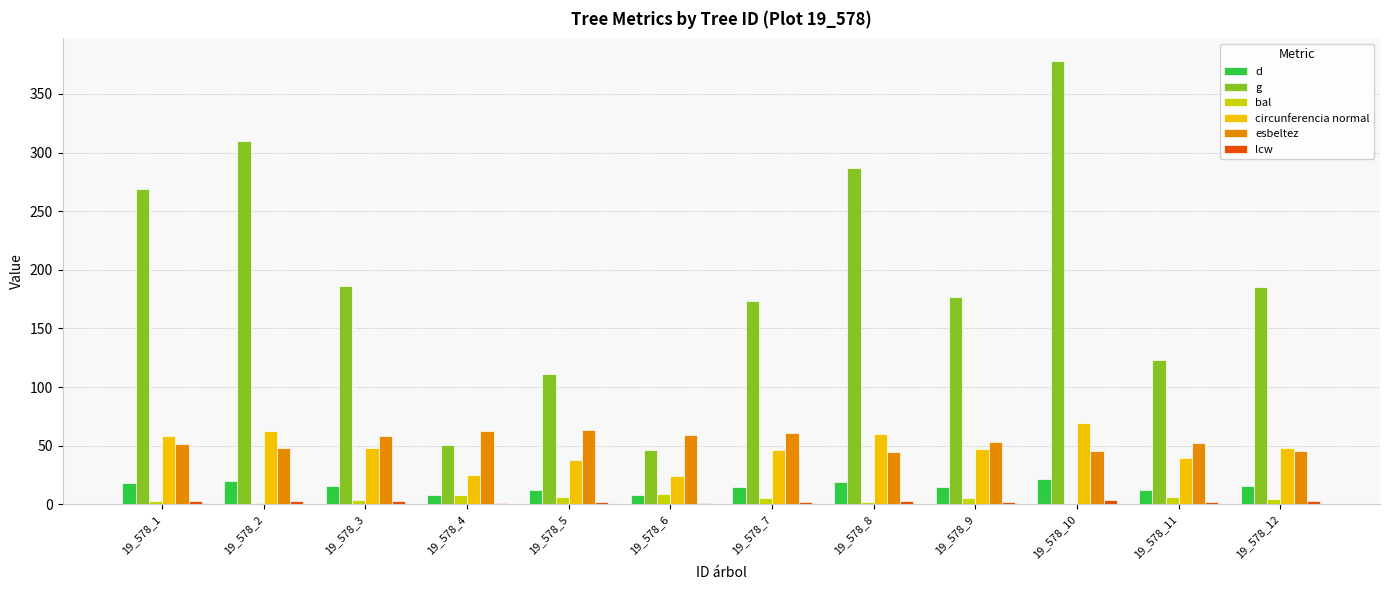

What is the maximum value shown in the chart?

378.4